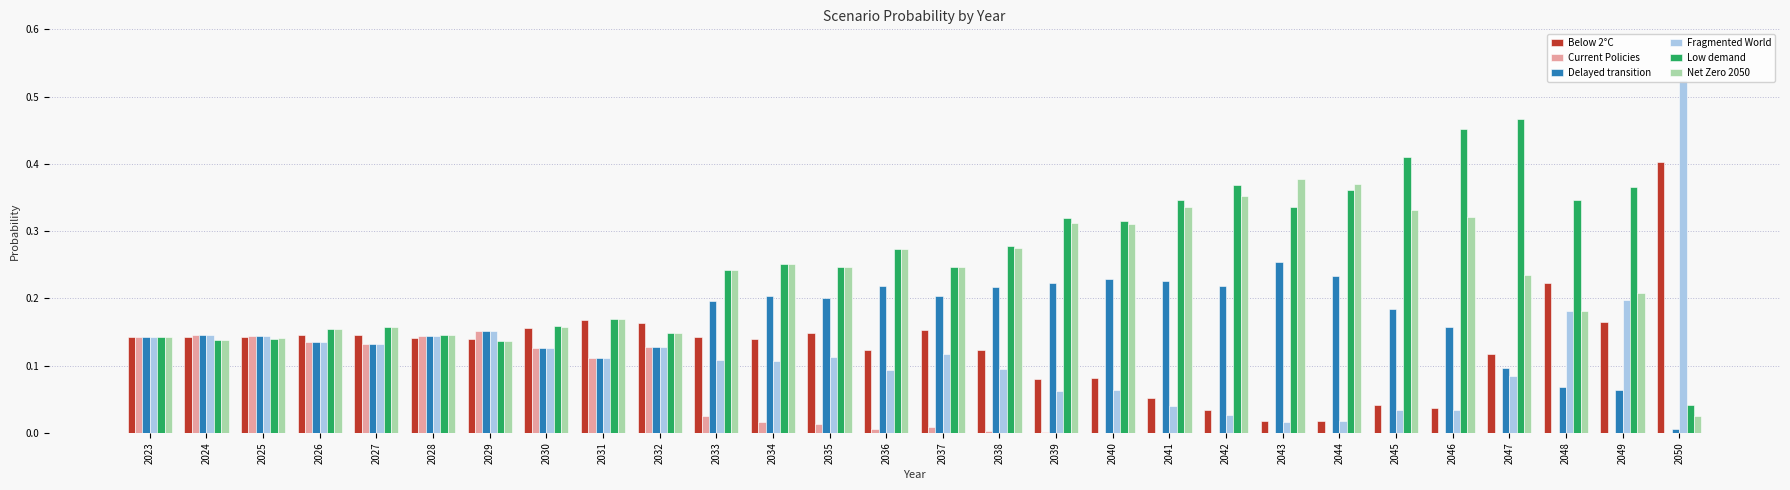

Which category has the highest value across all series?

2050